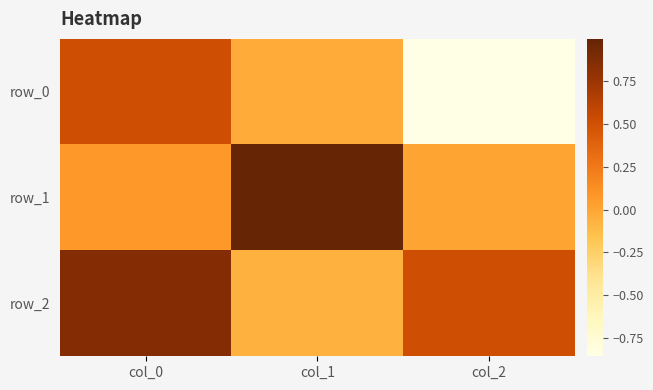

Rank the series at col_0 from highest to lowest value.

row_2, row_0, row_1